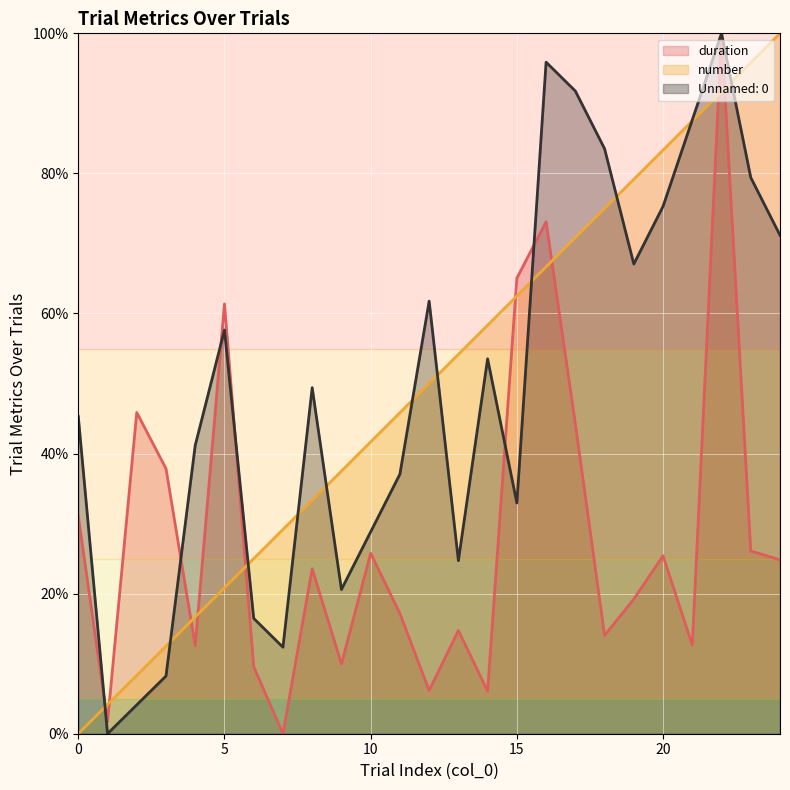

How many lines are shown in the chart?

3